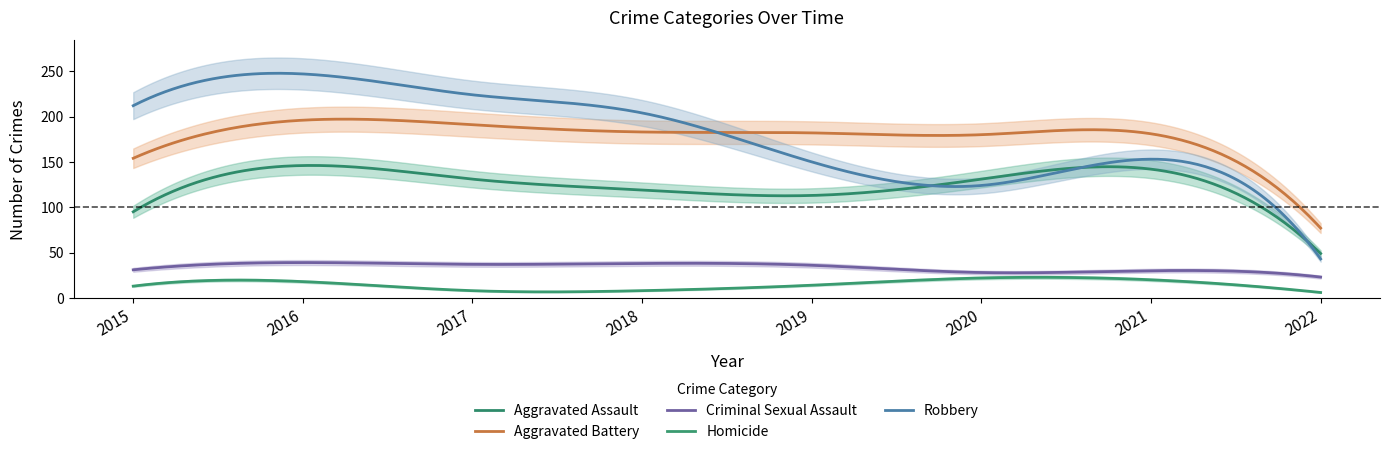

Rank the series by their maximum value, from highest to lowest.

Robbery, Aggravated Battery, Aggravated Assault, Criminal Sexual Assault, Homicide